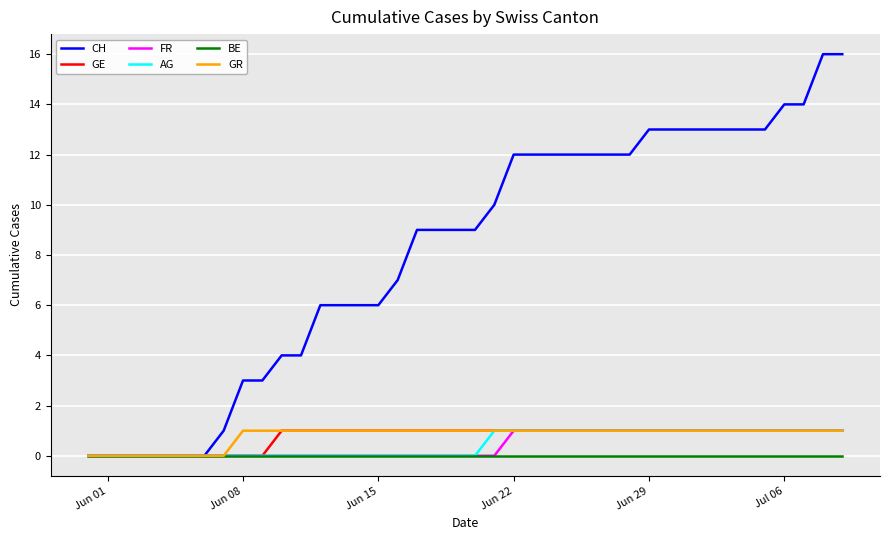

How many lines are shown in the chart?

6